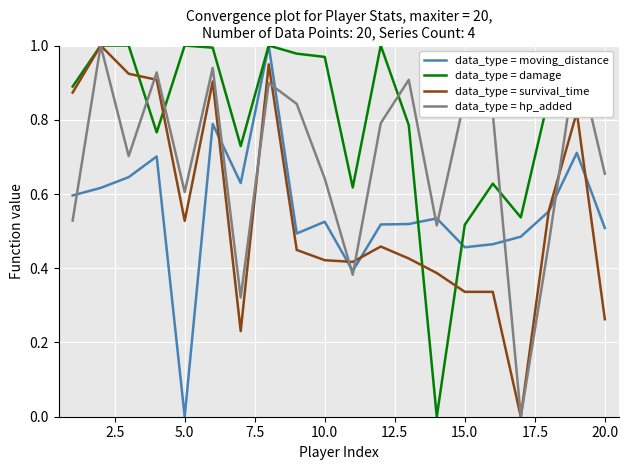

Which series has the largest total across all categories?

data_type = damage